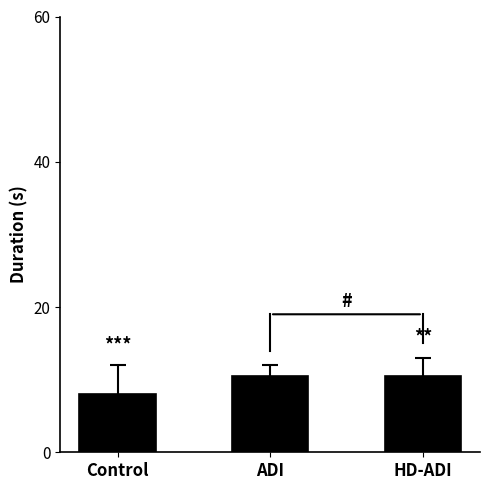

What is the smallest value displayed?

8.0